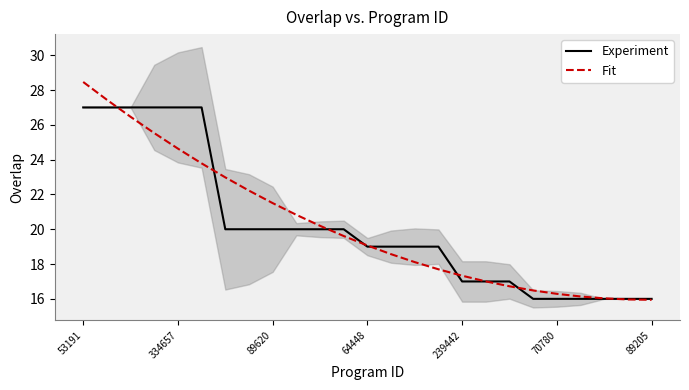

What is the approximate value of Fit at 239442?

17.3